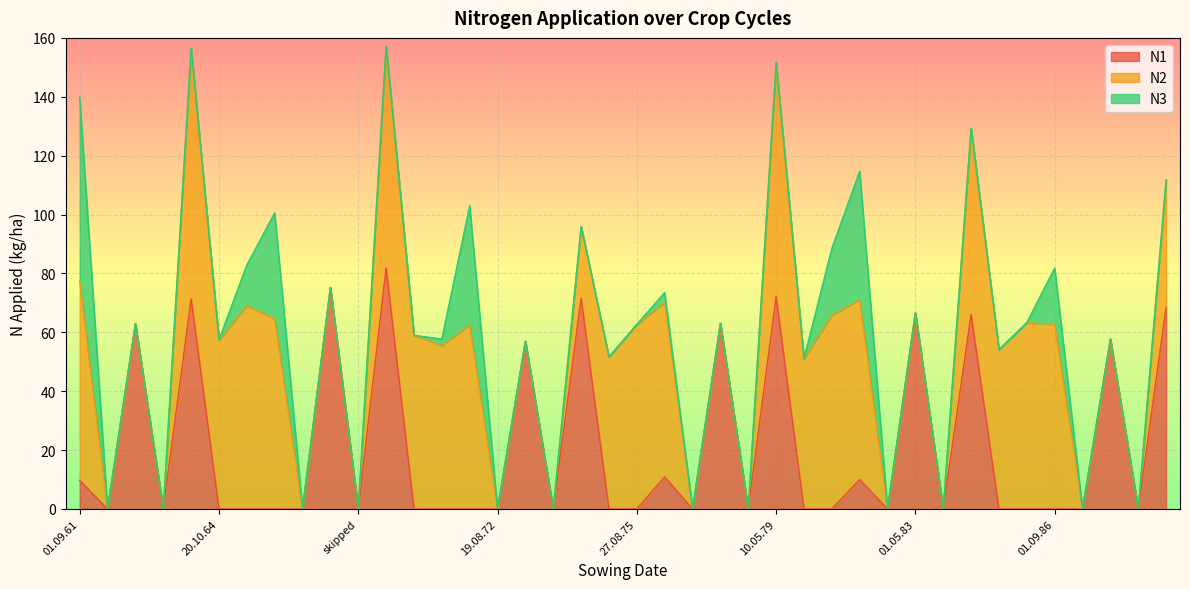

List the series in order of their peak value, lowest first.

N3, N1, N2